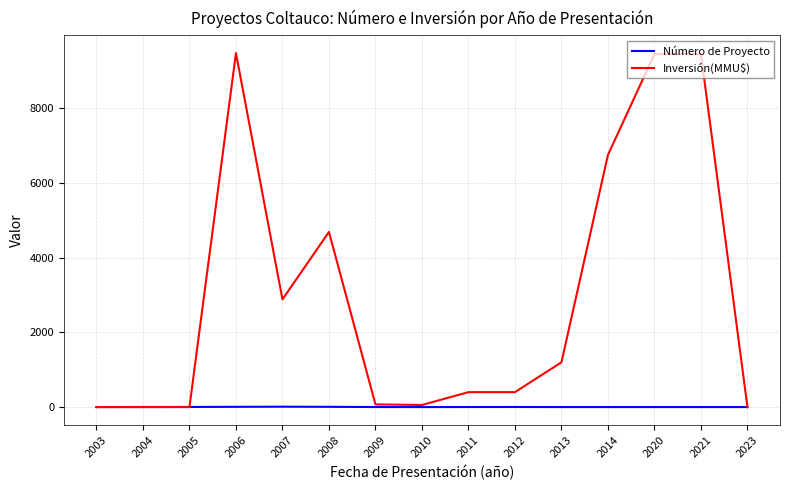

What is the difference between the highest and lowest values at 2010?

56